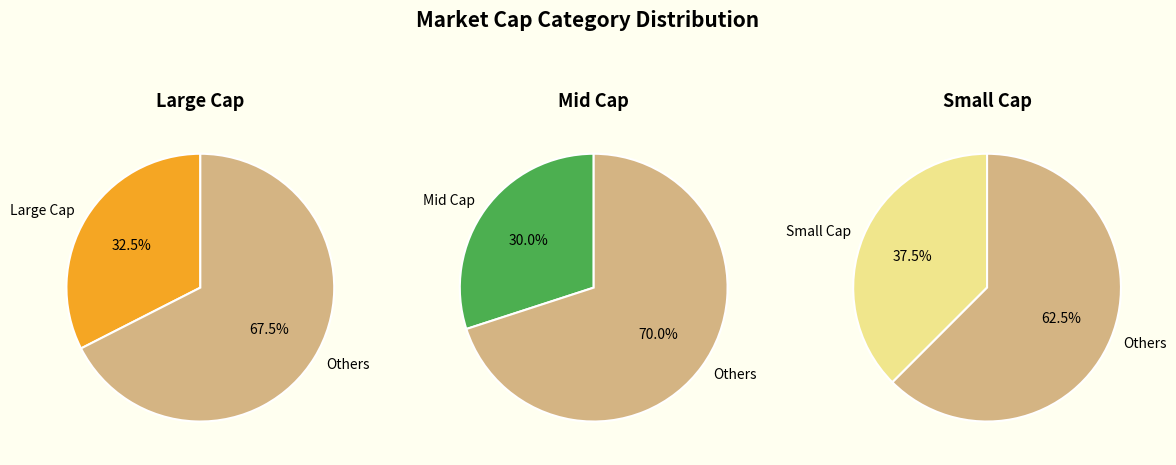

Combined, what portion of the pie is Large Cap and Small Cap?

70.0%